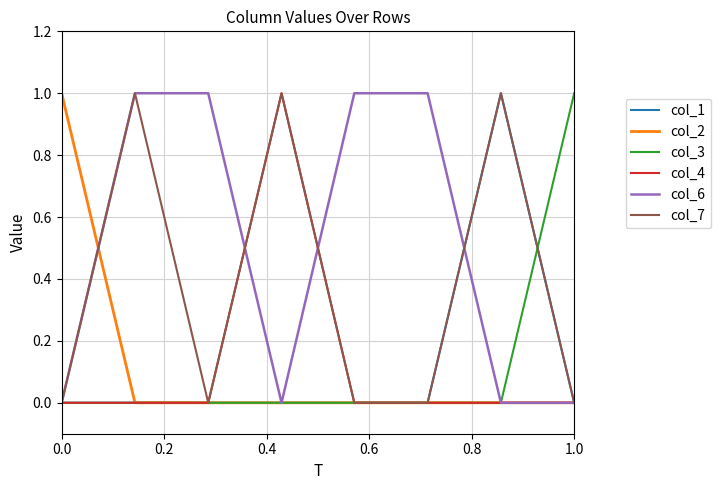

Which series has the largest total across all categories?

col_6